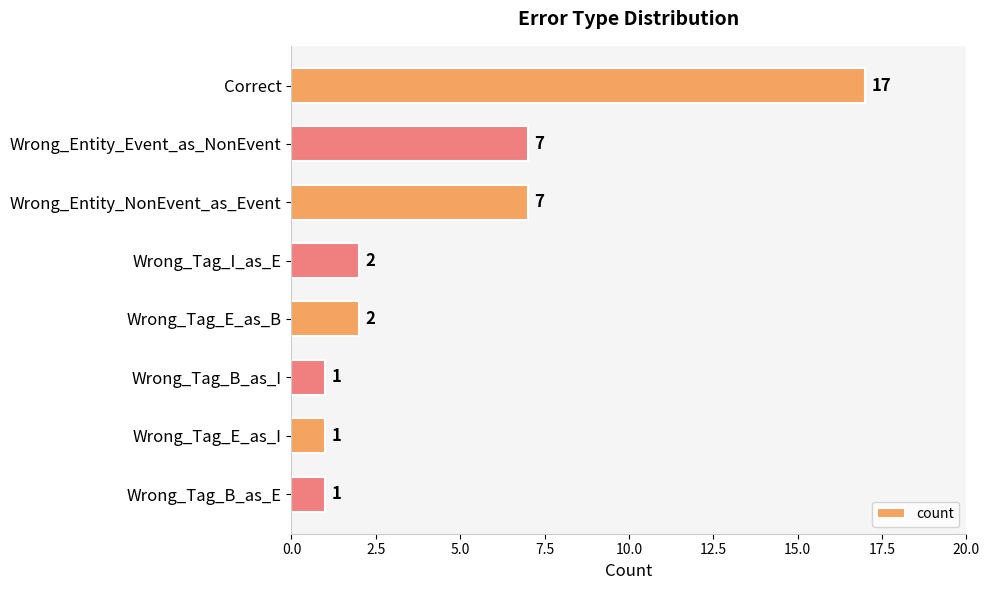

Read the value at Wrong_Entity_NonEvent_as_Event, to the nearest 5.

5